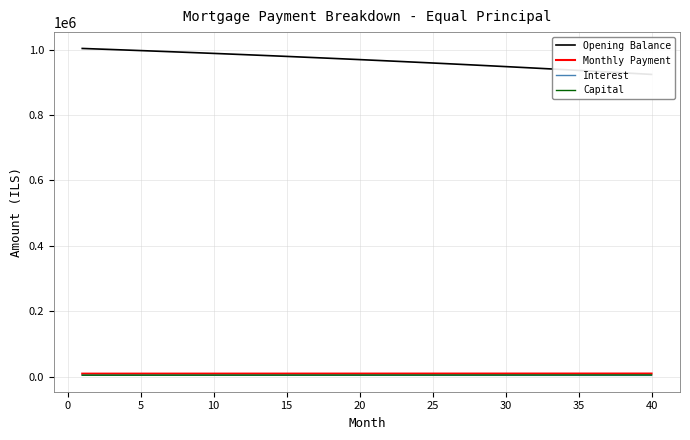

How many data points in Monthly Payment are less than 9689?

20